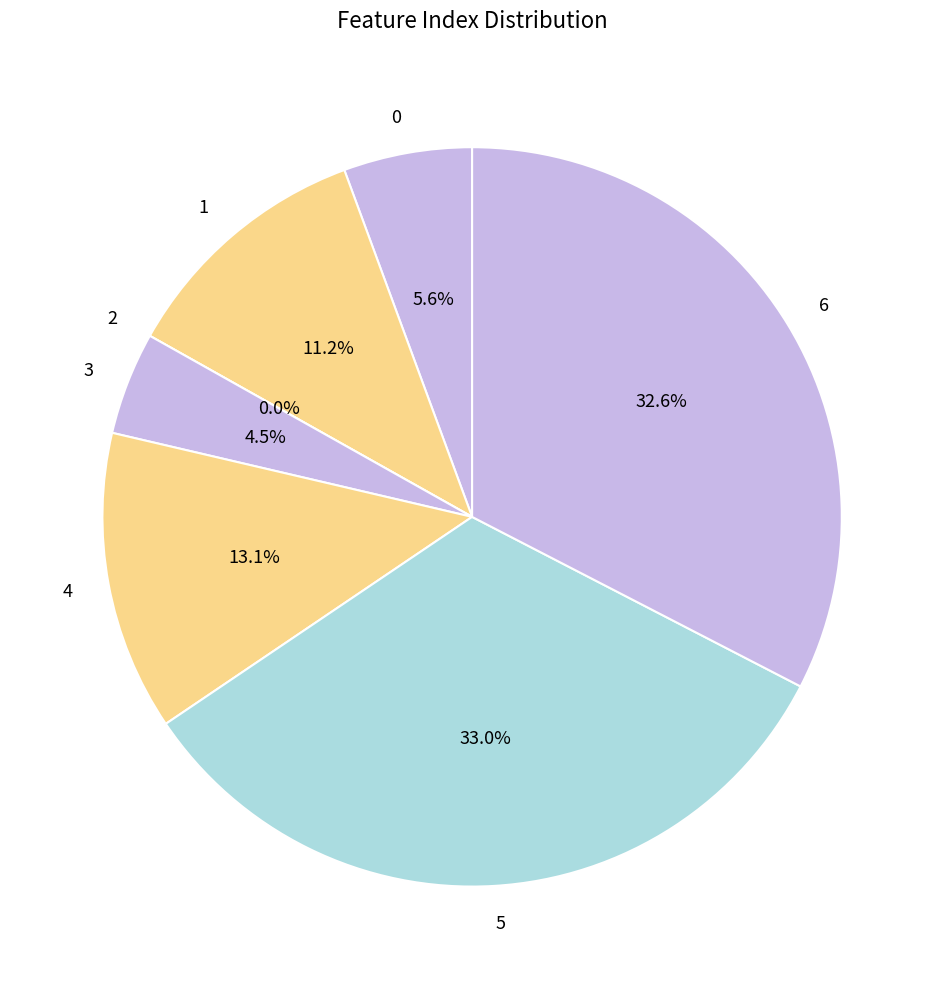

Rank the categories by value from lowest to highest.

2, 3, 0, 1, 4, 6, 5